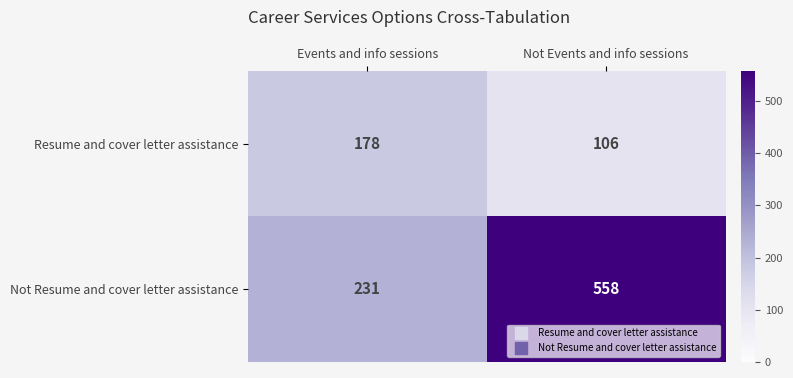

What is the difference between the highest and lowest values at Not Events and info sessions?

452